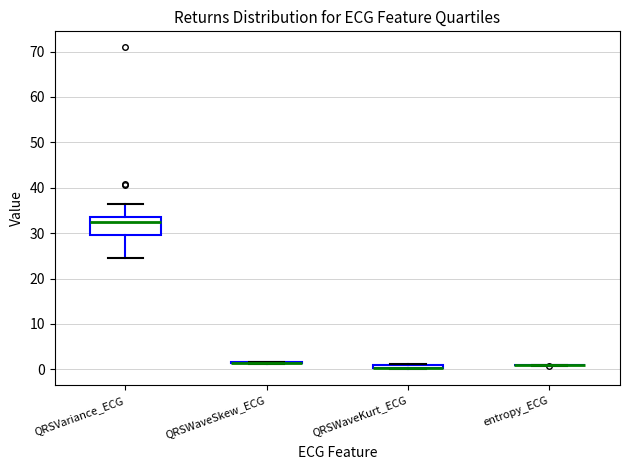

Comparing the boxes themselves (not the whiskers), which one is the tallest?

QRSVariance_ECG